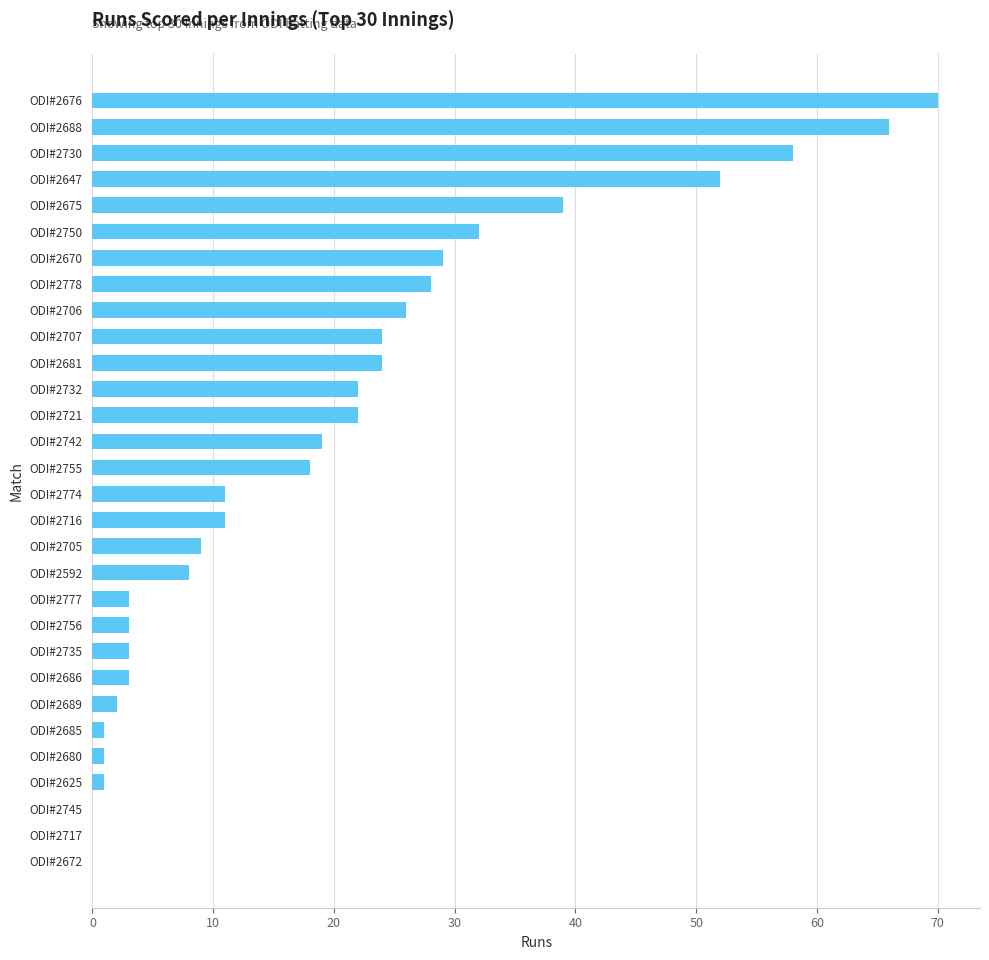

What is the change in value from ODI#2681 to ODI#2676?

+46